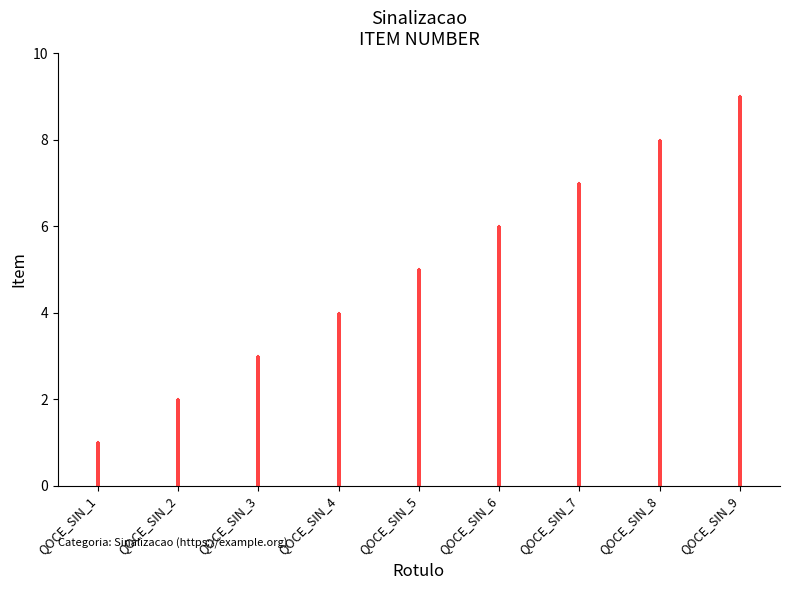

Which label corresponds to the largest value in the chart?

QOCE_SIN_9